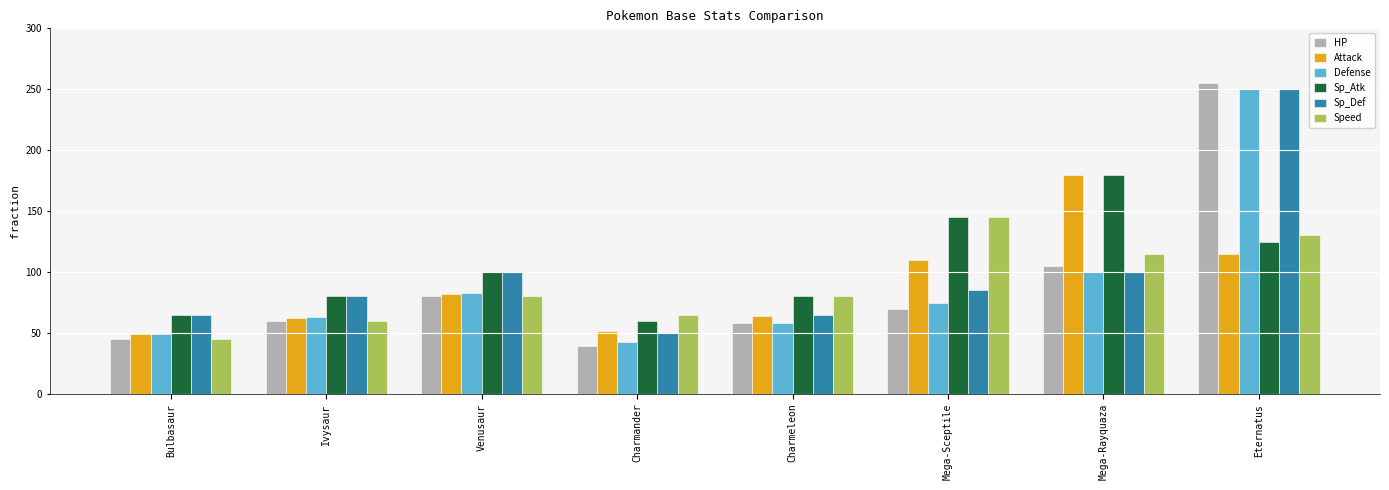

The value of Attack at Venusaur is 36. True or false?

False